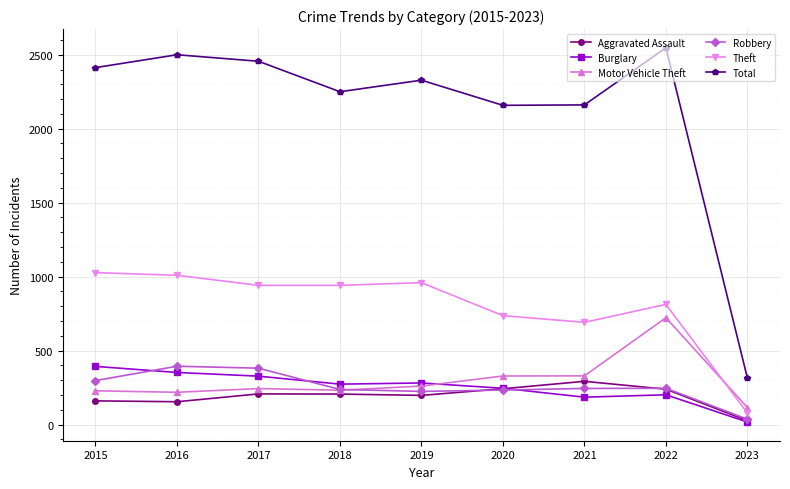

The Robbery series shows 381 at 2017. True or false?

True